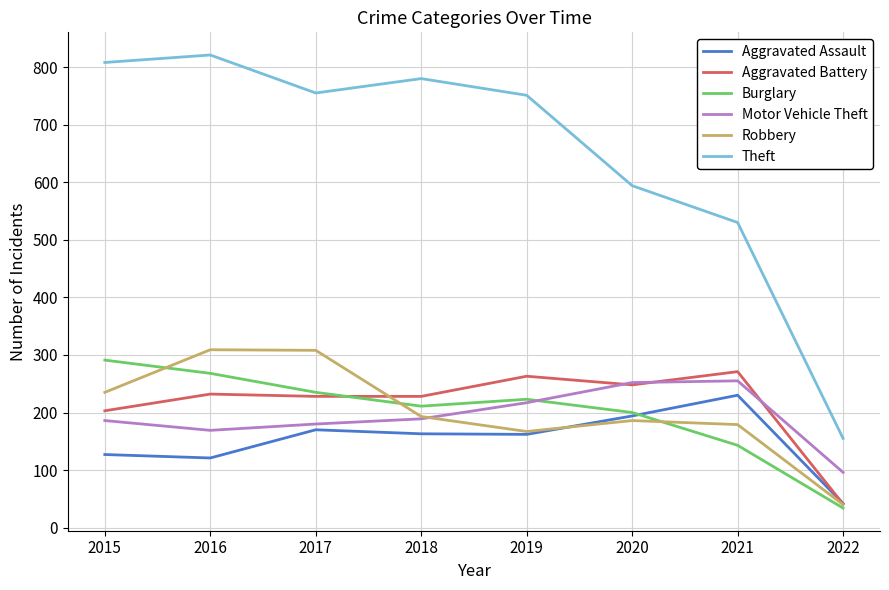

What is the difference between the Aggravated Assault values at 2021 and 2019?

68